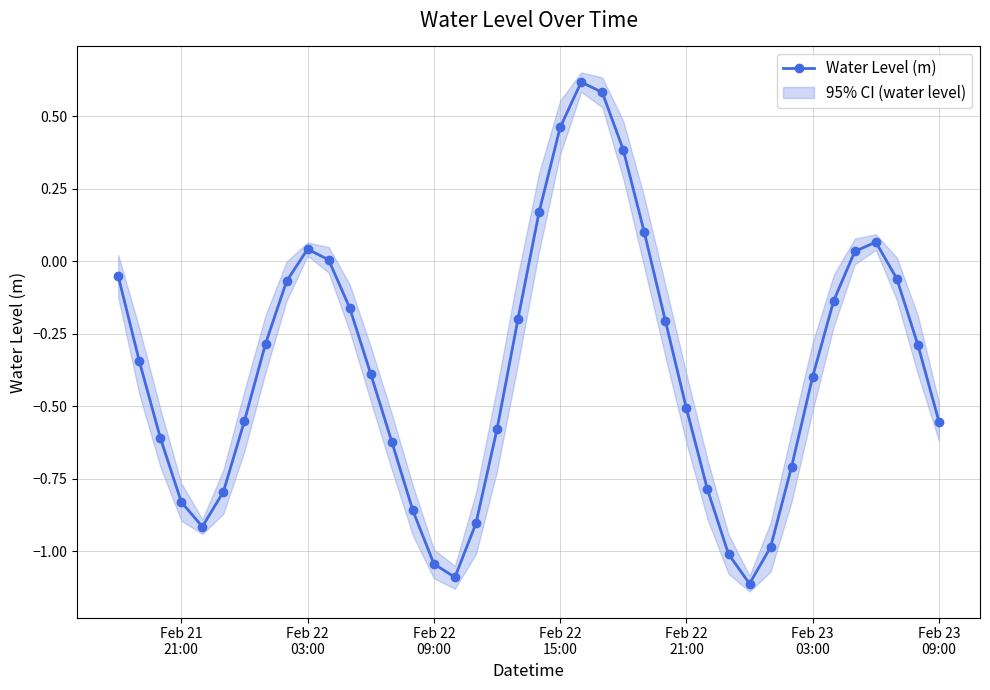

What is the minimum value for Water Level (m)?

-1.1